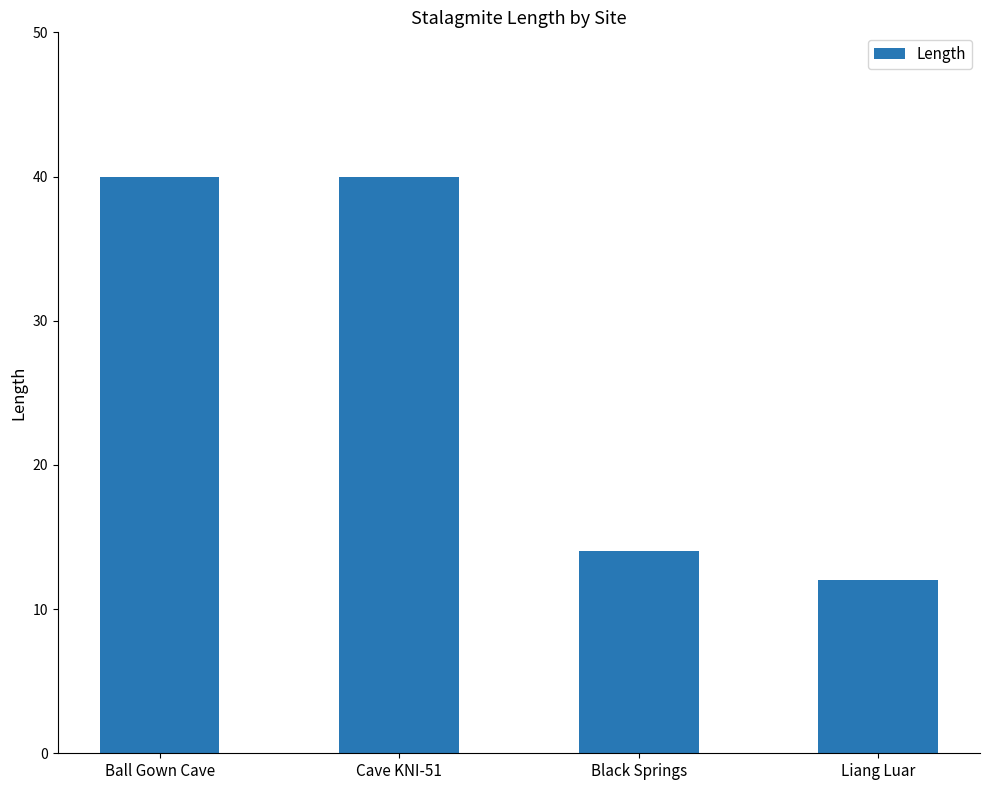

What position from the left is Black Springs?

3